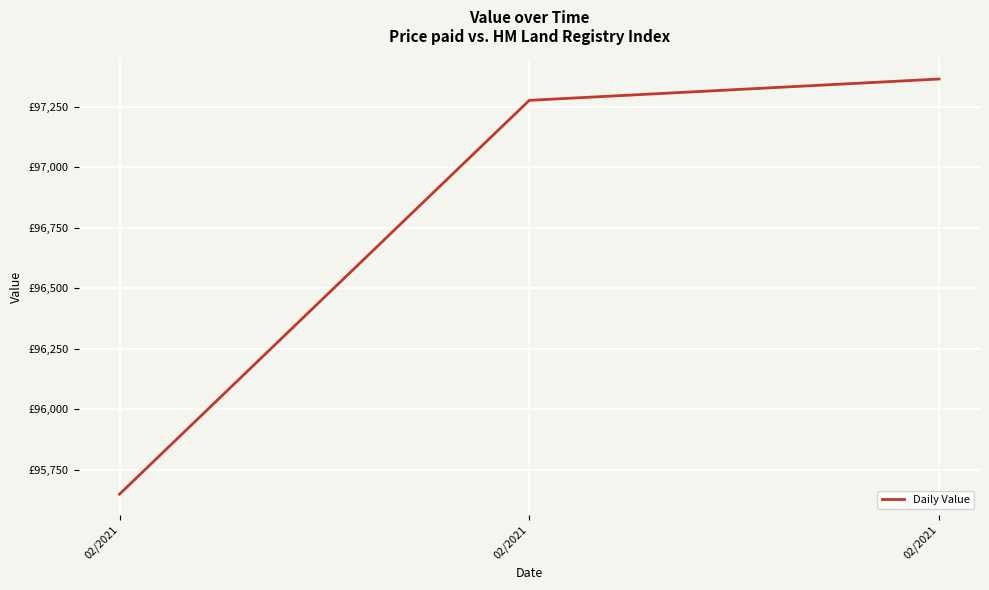

What is the change in value from 02/2021 to 02/2021?

+1718.0